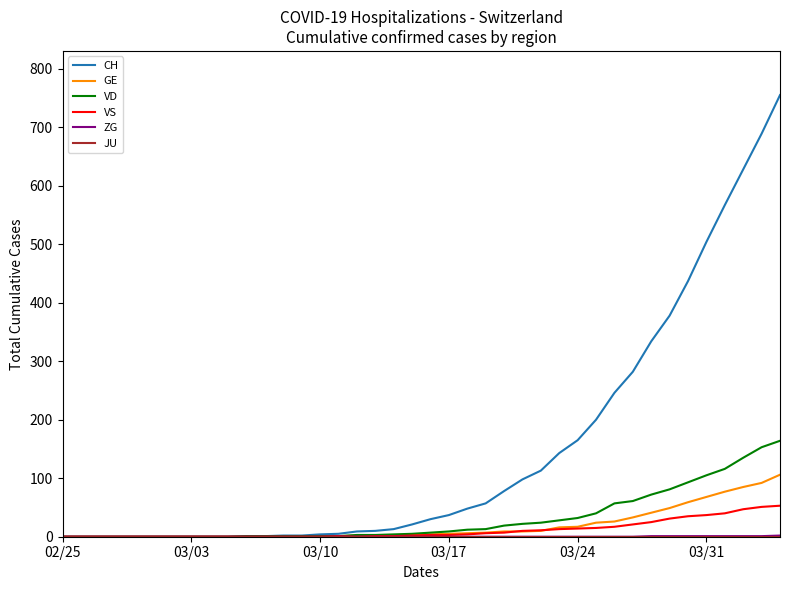

Which series has the largest total across all categories?

CH